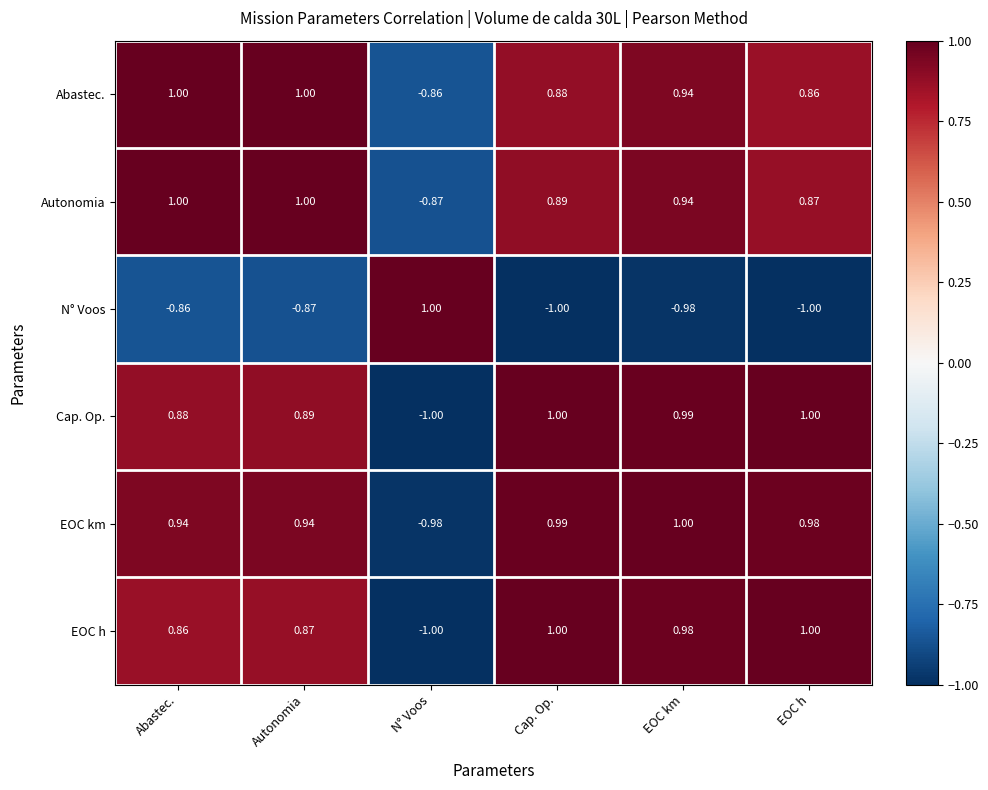

Which series has the largest total across all categories?

EOC km